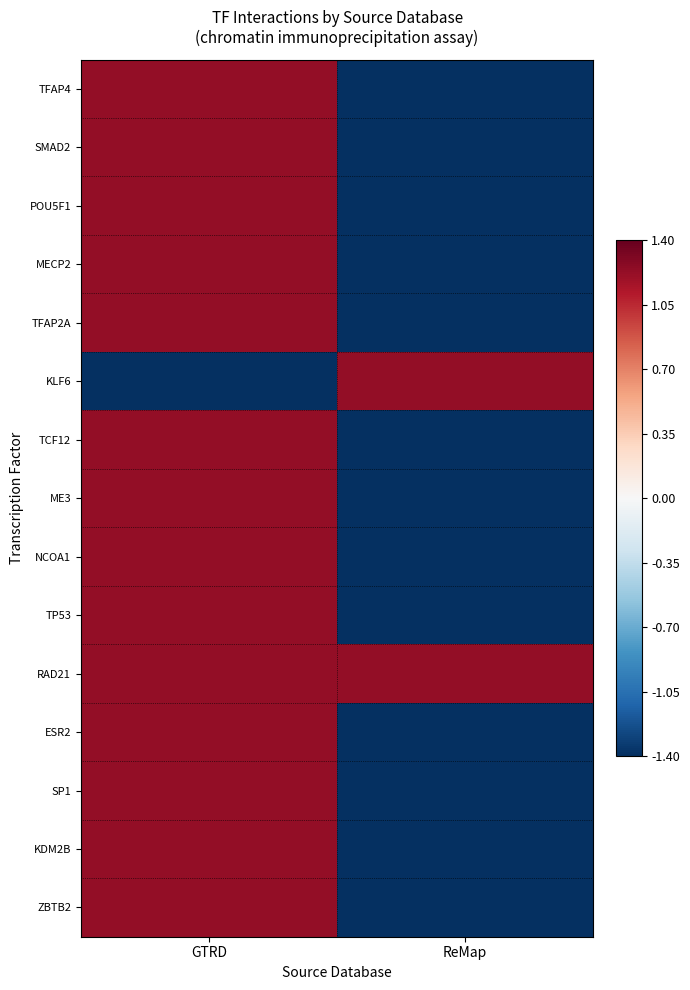

What is the smallest value displayed?

-1.4